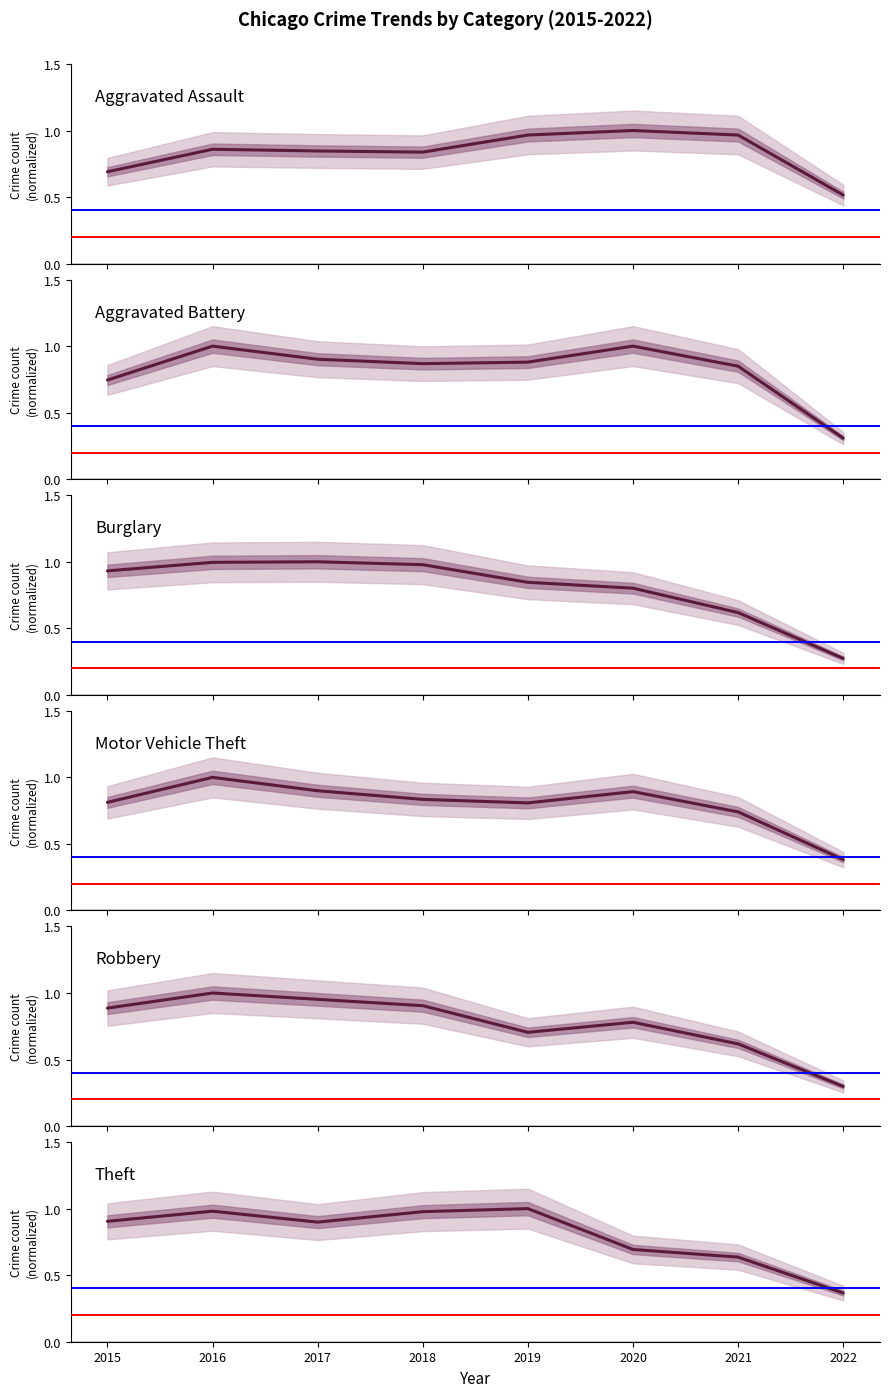

At which category does the chart reach its minimum across all series?

2022